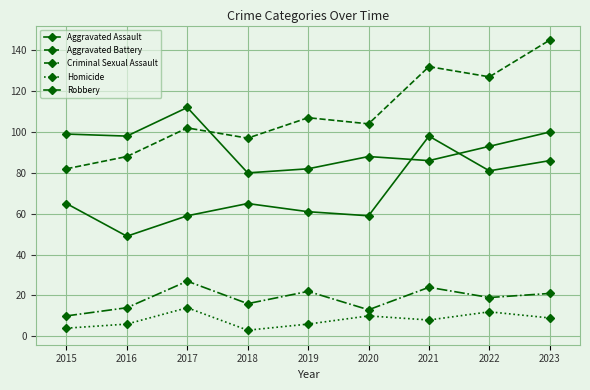

How many categories are shown in the chart?

9